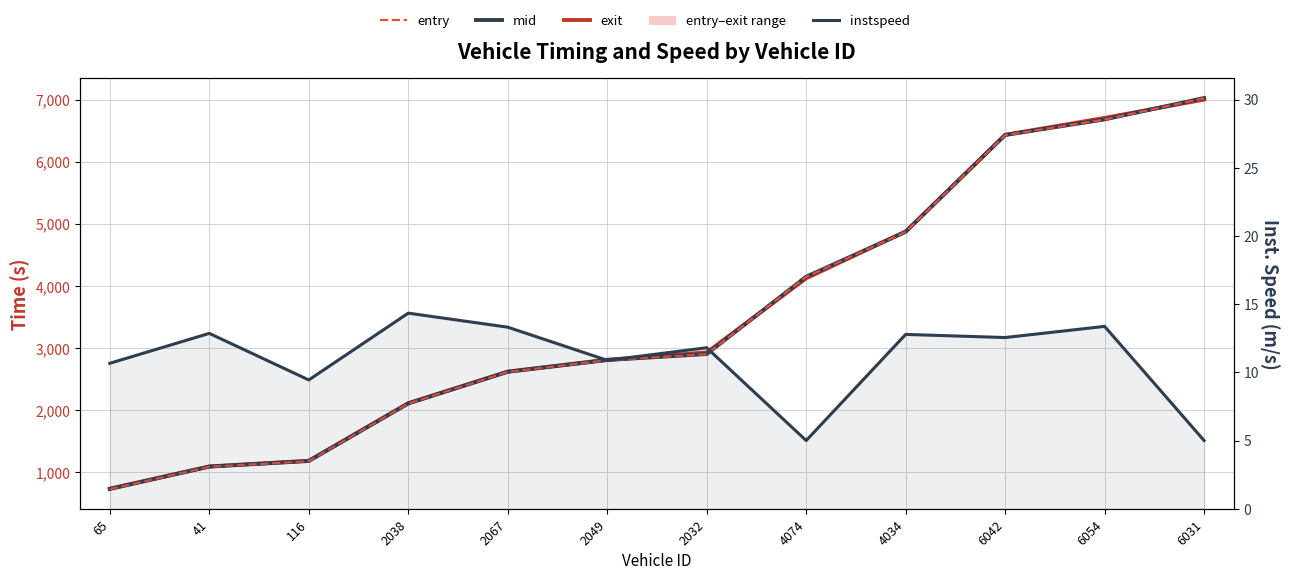

Which series has the widest spread of values?

entry